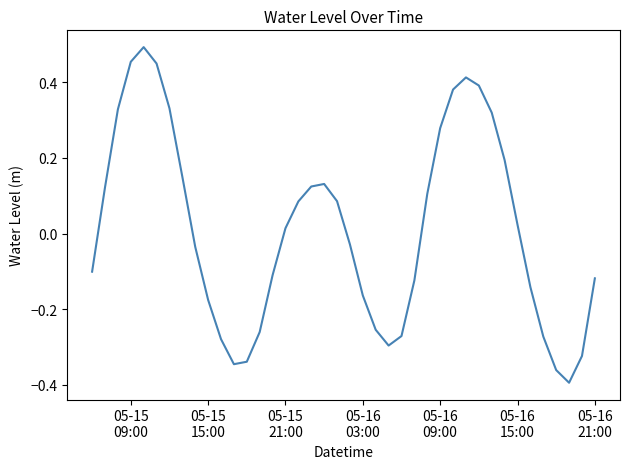

What is the difference between the maximum and minimum values?

0.9